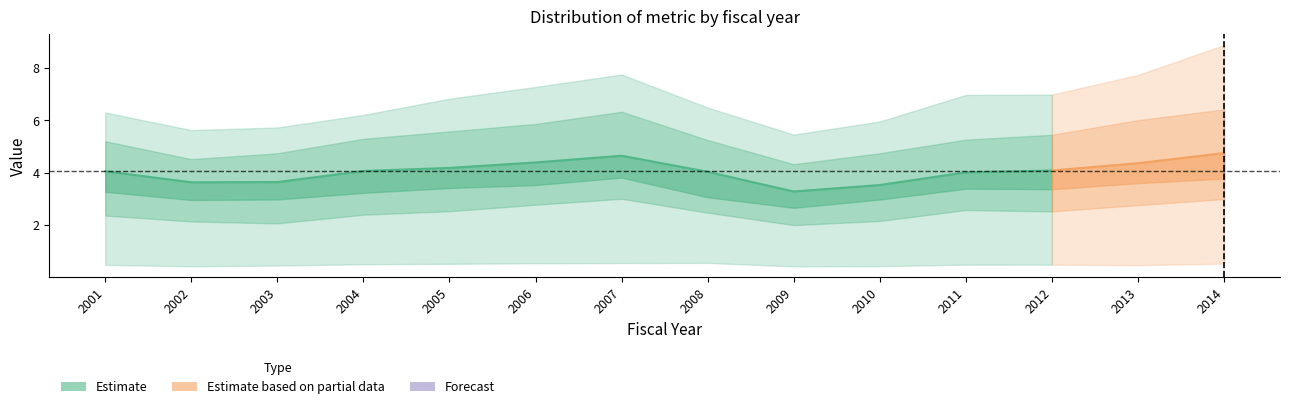

How many values in the q0.9 series exceed 6?

10